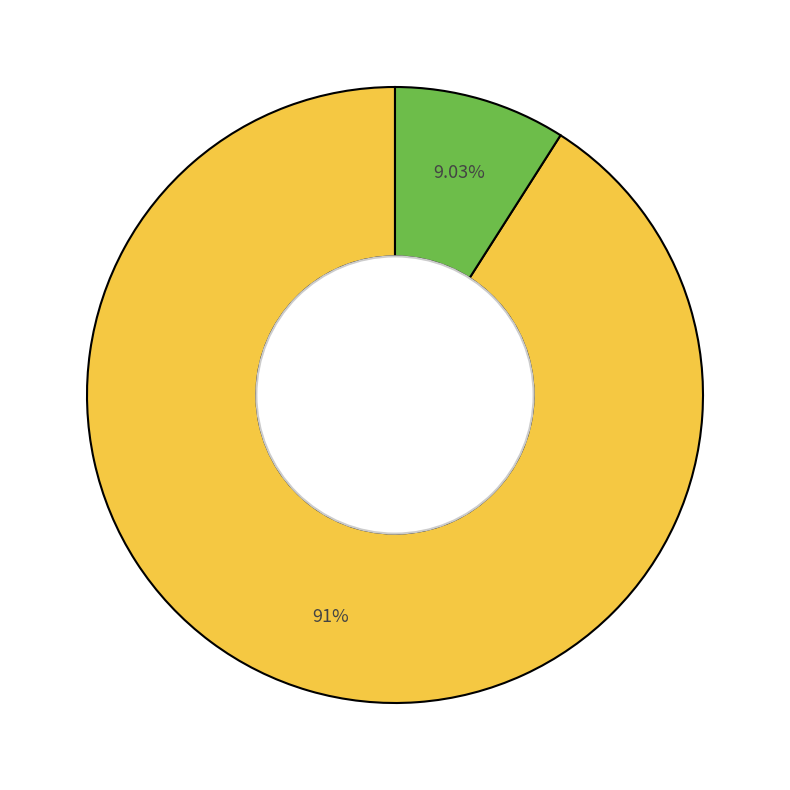

To the nearest percent, what is the average slice percentage?

50%